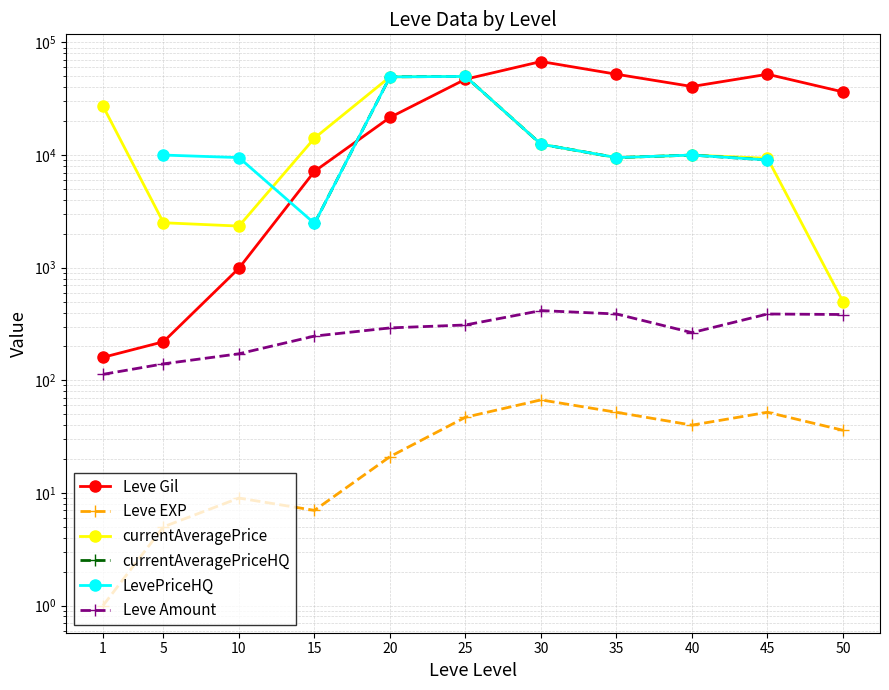

What value does the currentAveragePrice series have at 50?

500.0